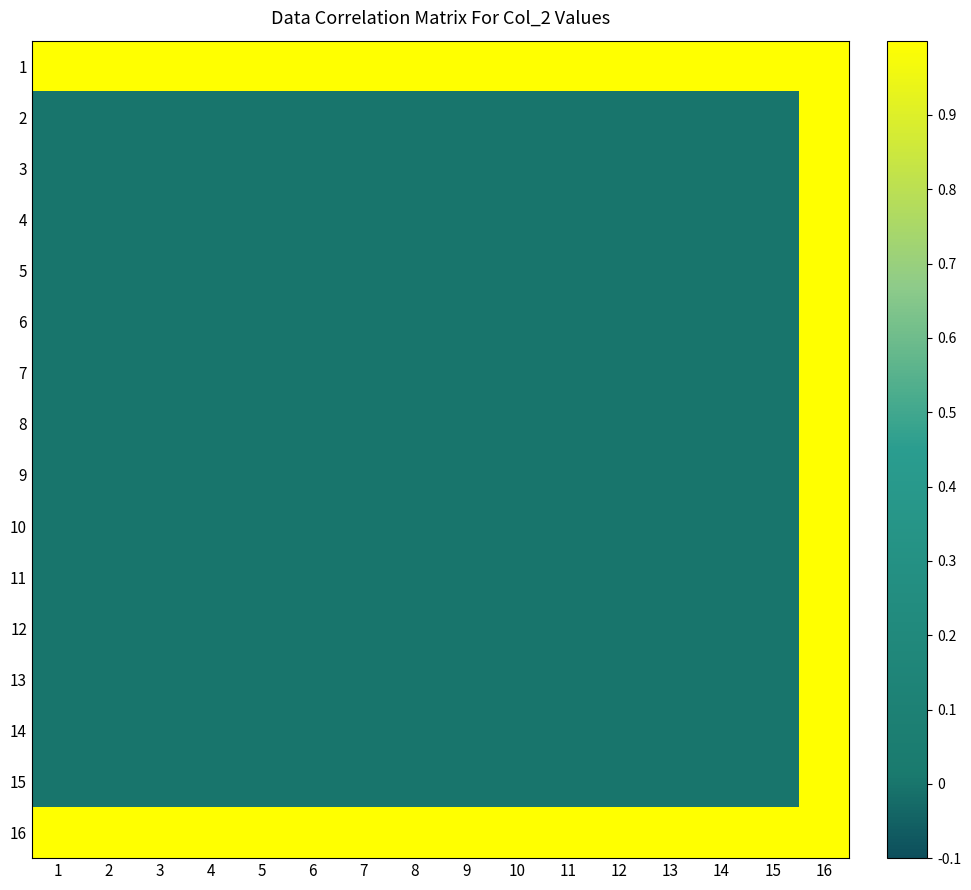

What is the difference between the highest and lowest values at 8?

1